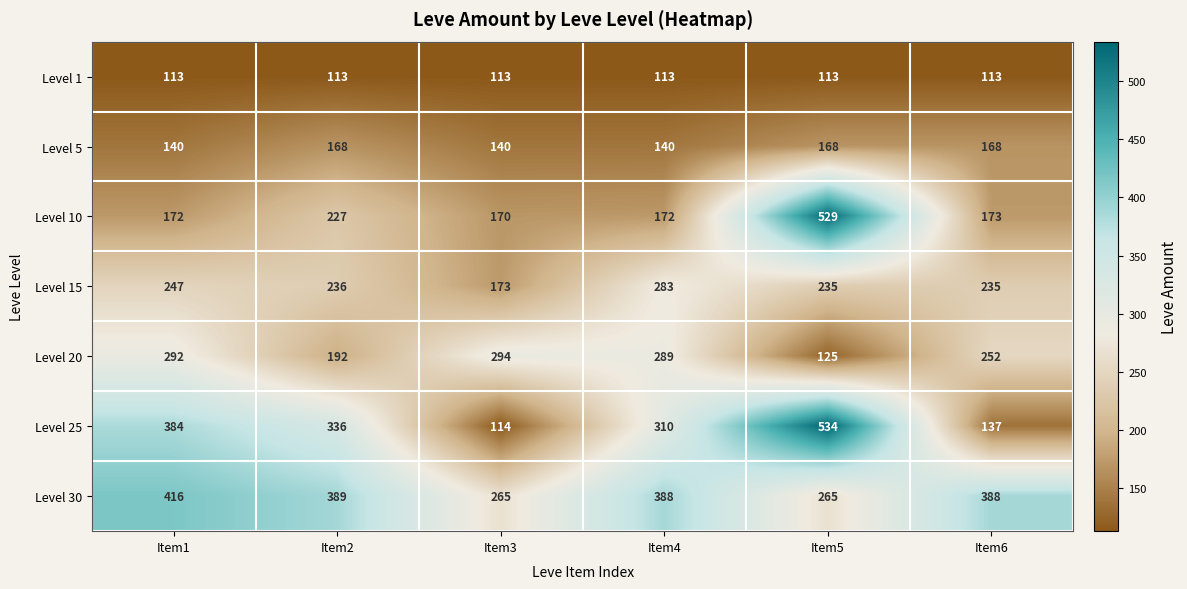

Which label corresponds to the largest value in the chart?

Item5